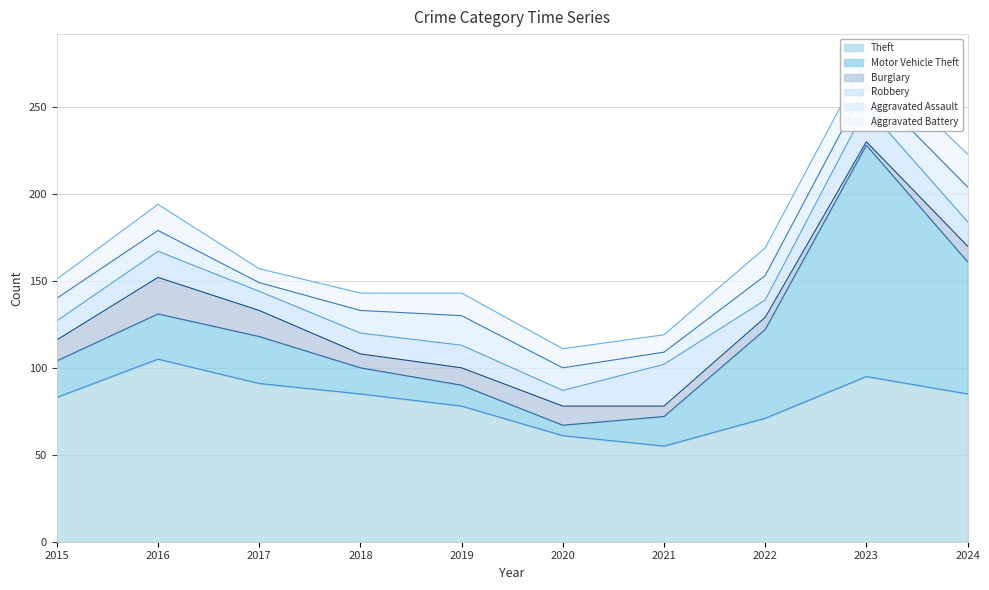

Which series has the largest total across all categories?

Theft